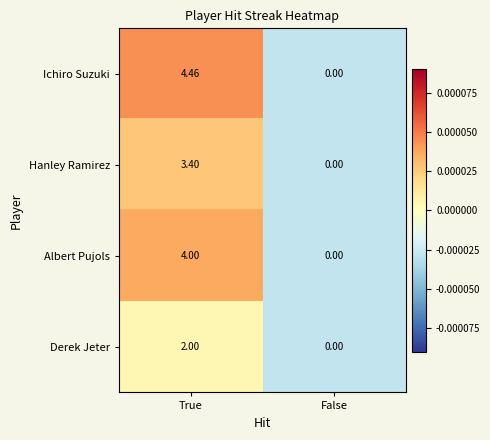

Between True and False, which series saw the biggest shift?

Ichiro Suzuki